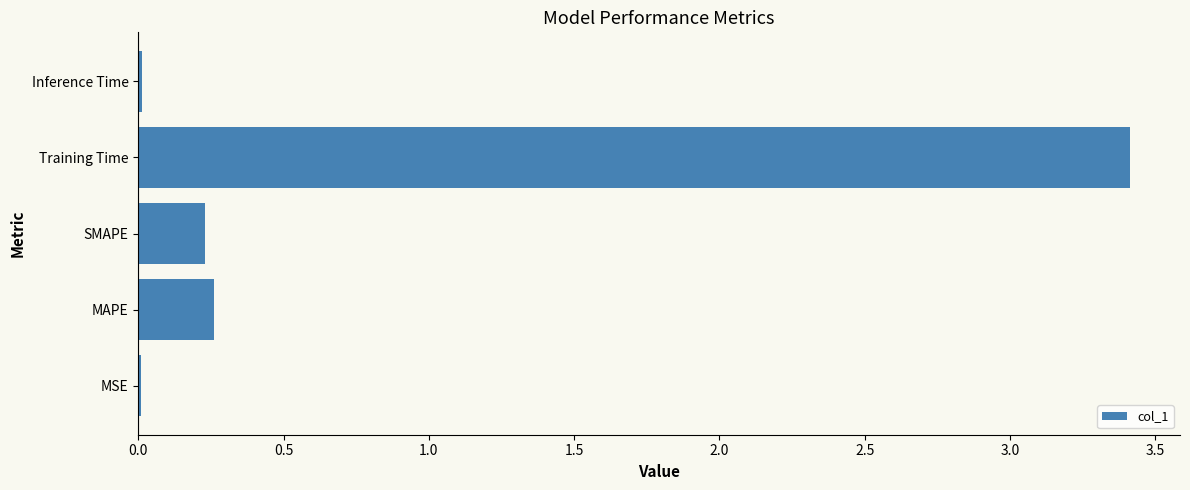

What is the sum of the values at SMAPE and Training Time?

3.6